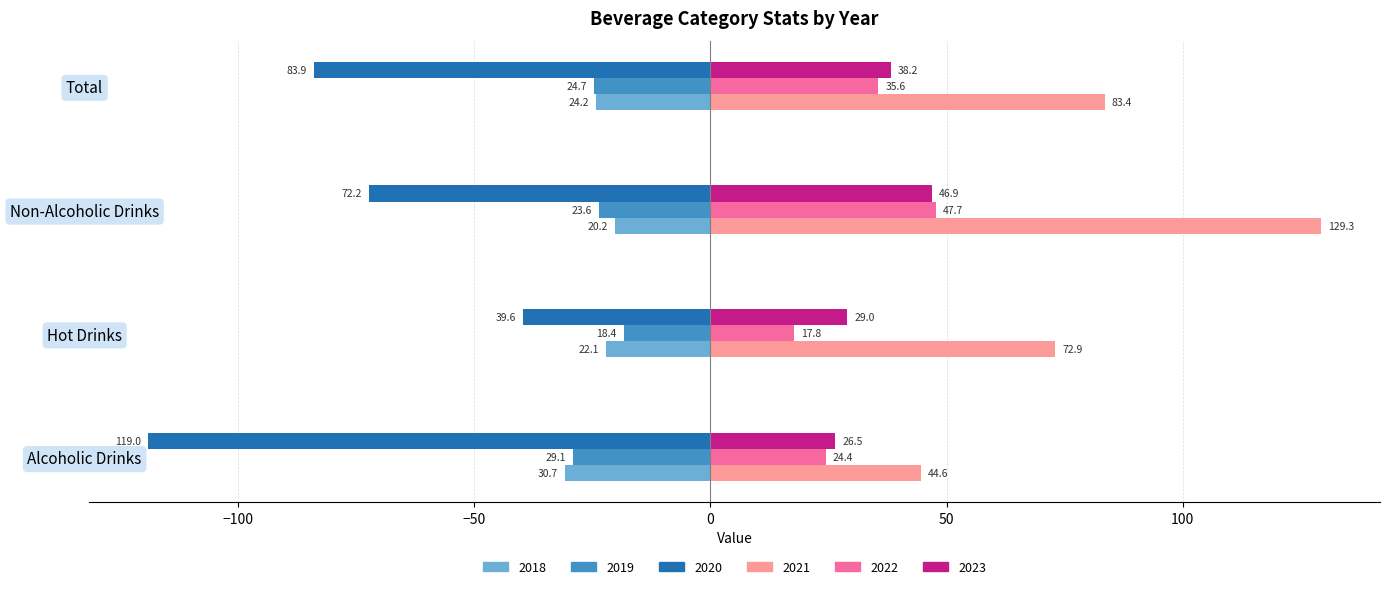

At which category does the chart reach its peak across all series?

Non-Alcoholic Drinks